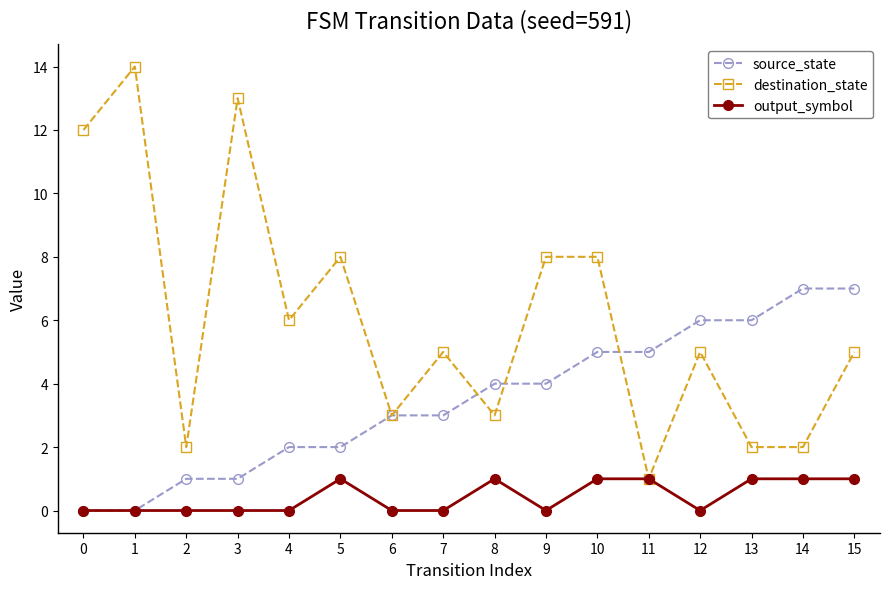

What is the value of the output_symbol point at the 12th from the left?

1